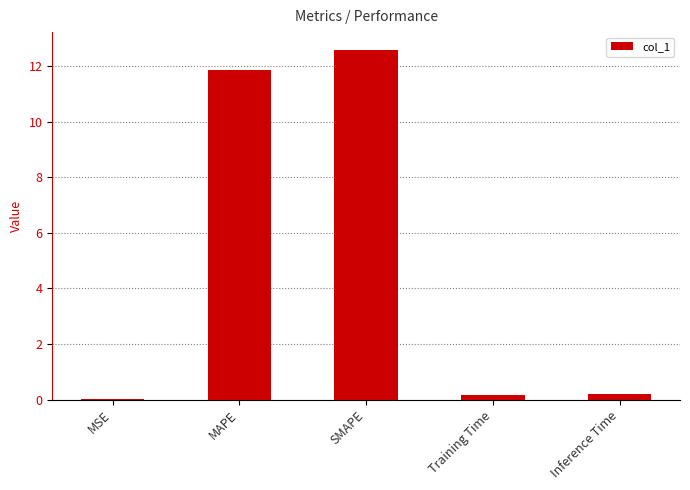

Is it true that the value at SMAPE is 3.2?

False